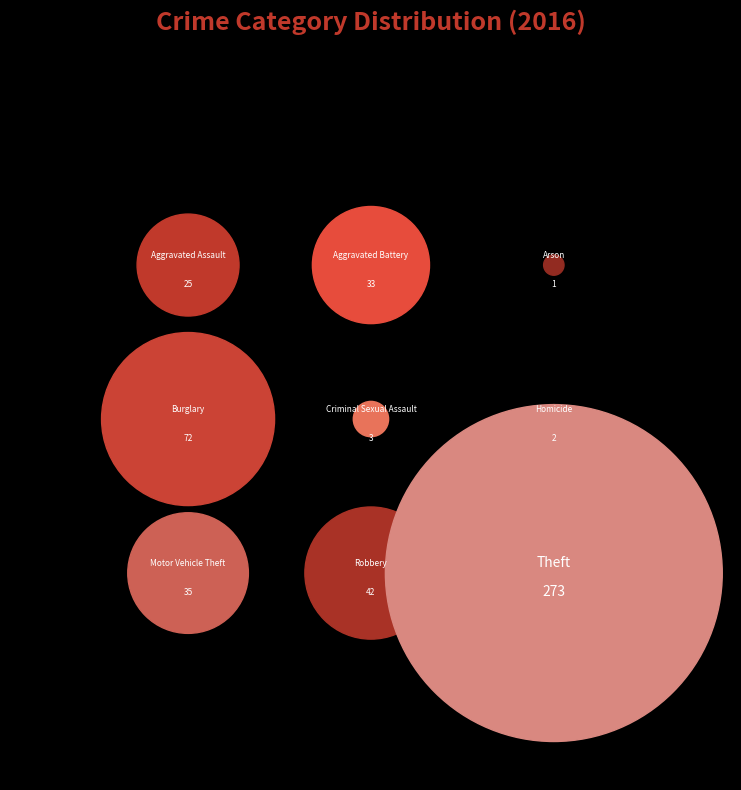

To the nearest percent, what is the combined percentage of Arson and Criminal Sexual Assault?

1%